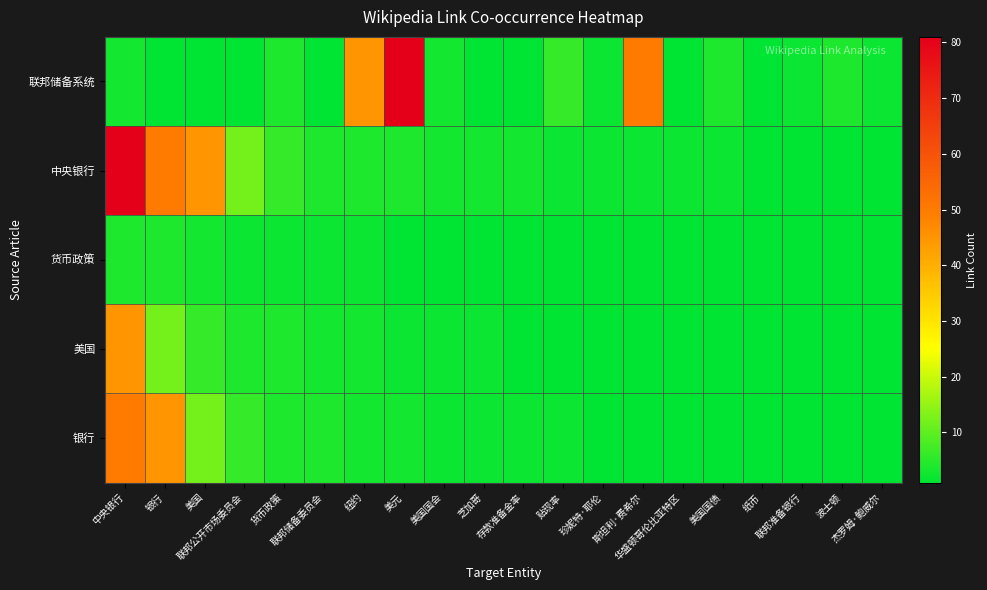

How many distinct data groups are displayed?

5